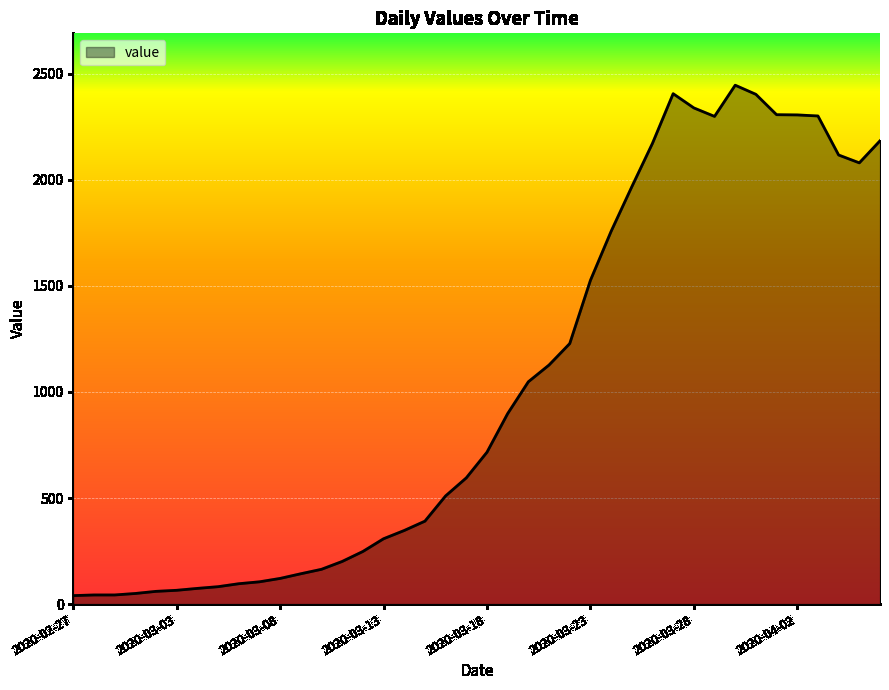

What is the maximum value shown in the chart?

2446